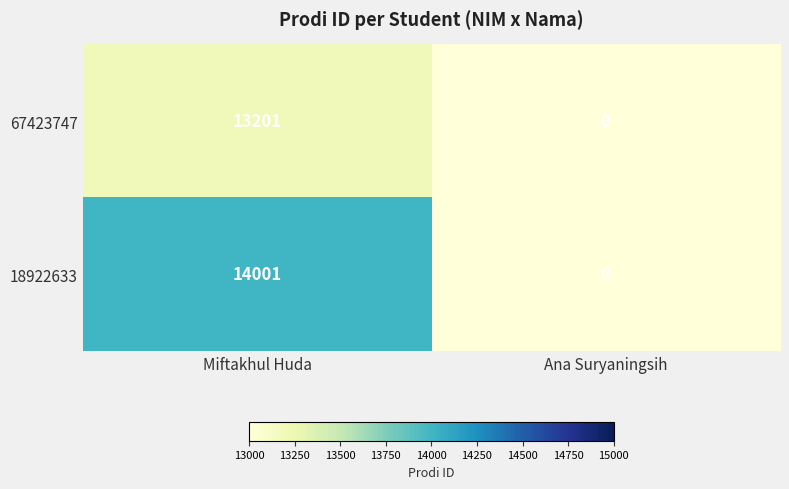

Count the number of data series in this chart.

2